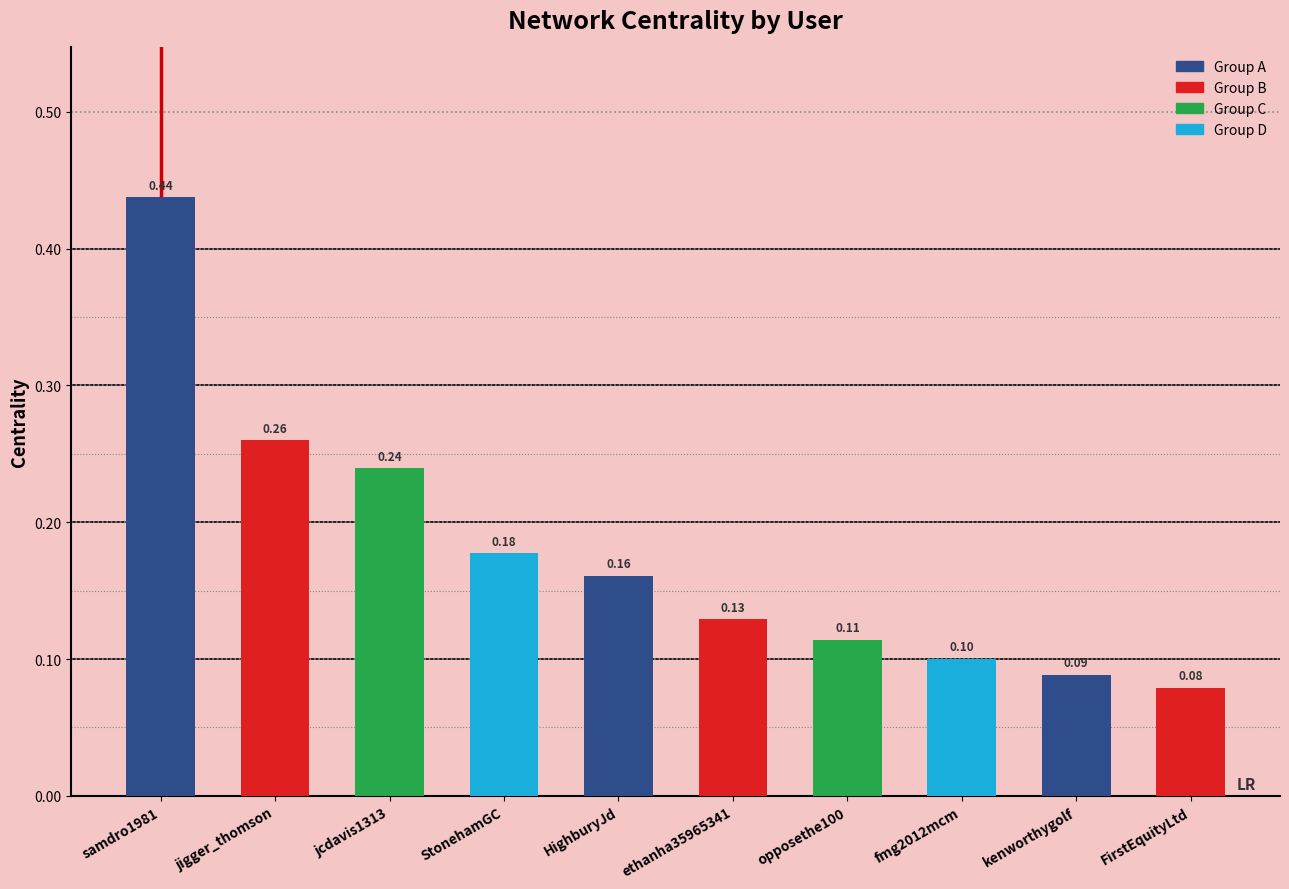

How many series are shown in this chart?

1